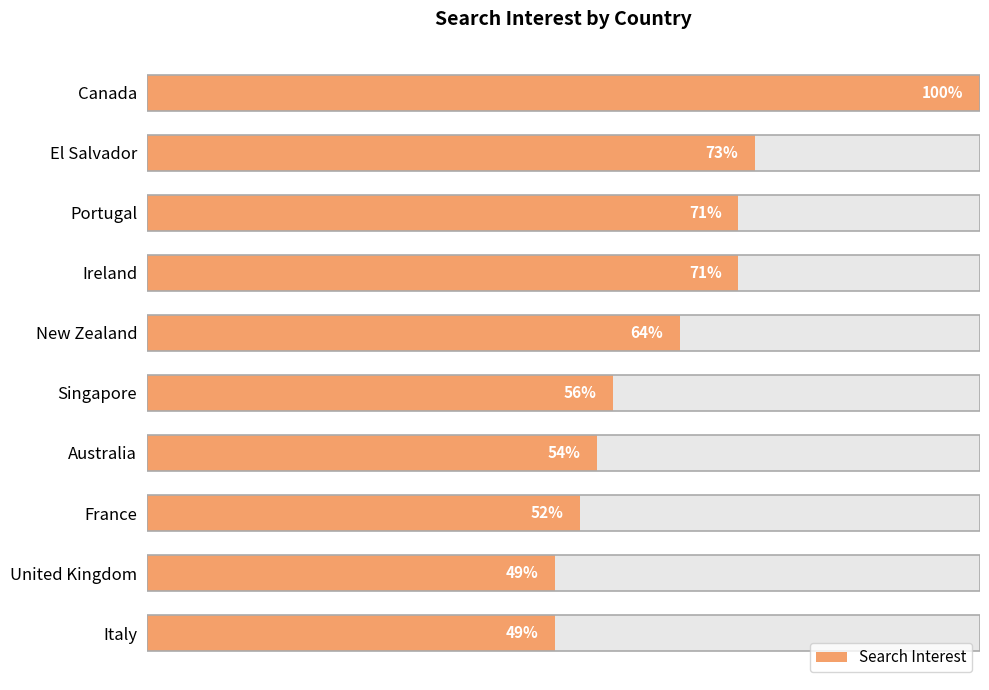

What is the change in value from Canada to Australia?

-46